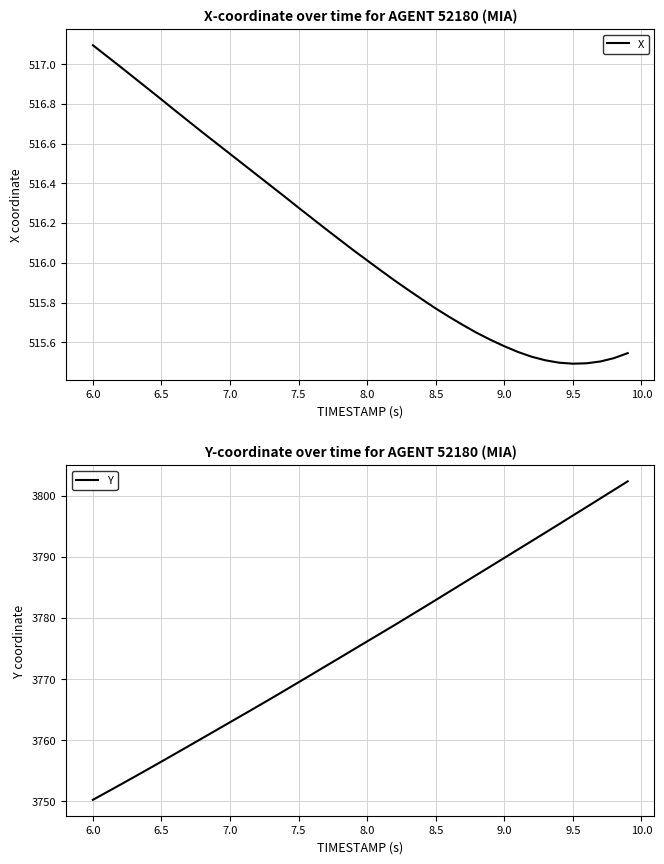

What is the smallest value displayed?

515.5